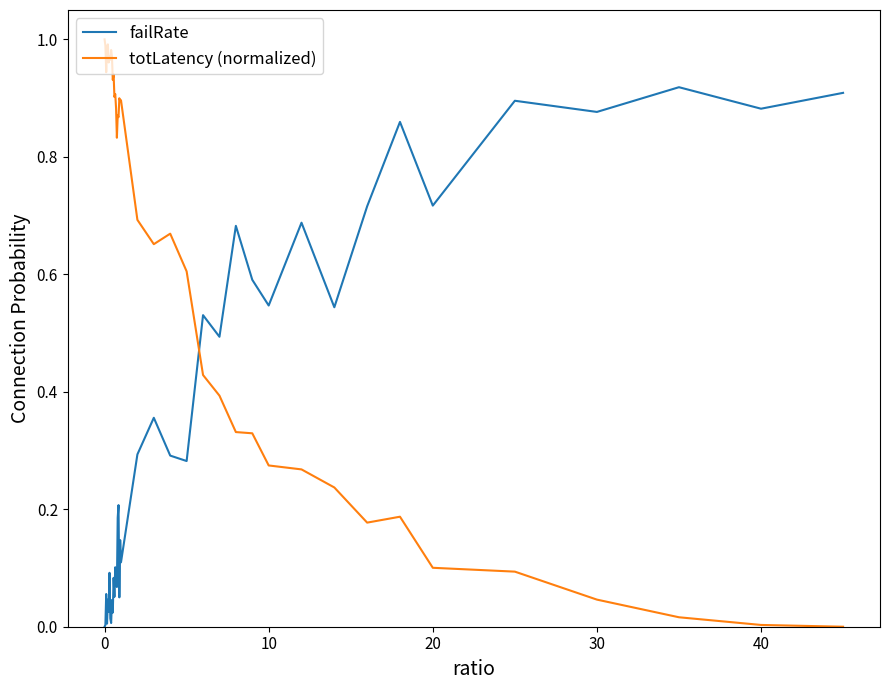

True or false: totLatency (normalized) and failRate intersect in this chart.

True